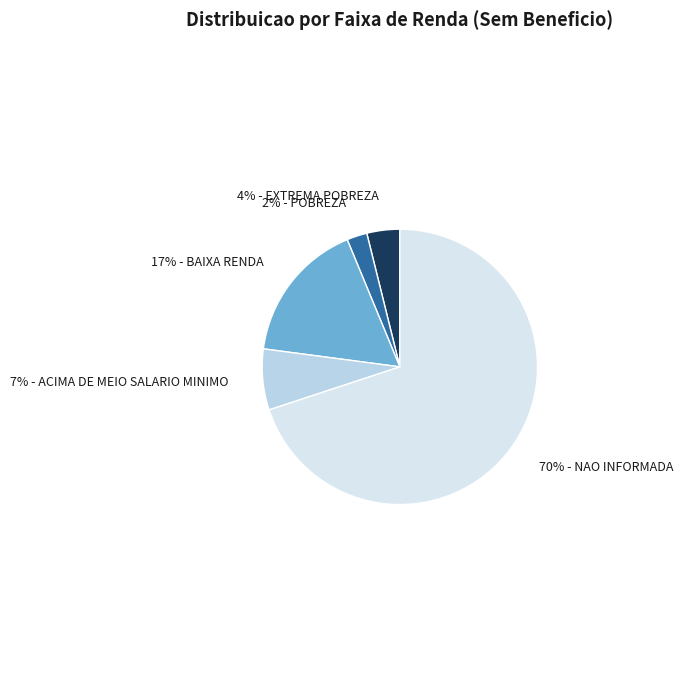

Is there any slice that represents more than half of the pie?

Yes